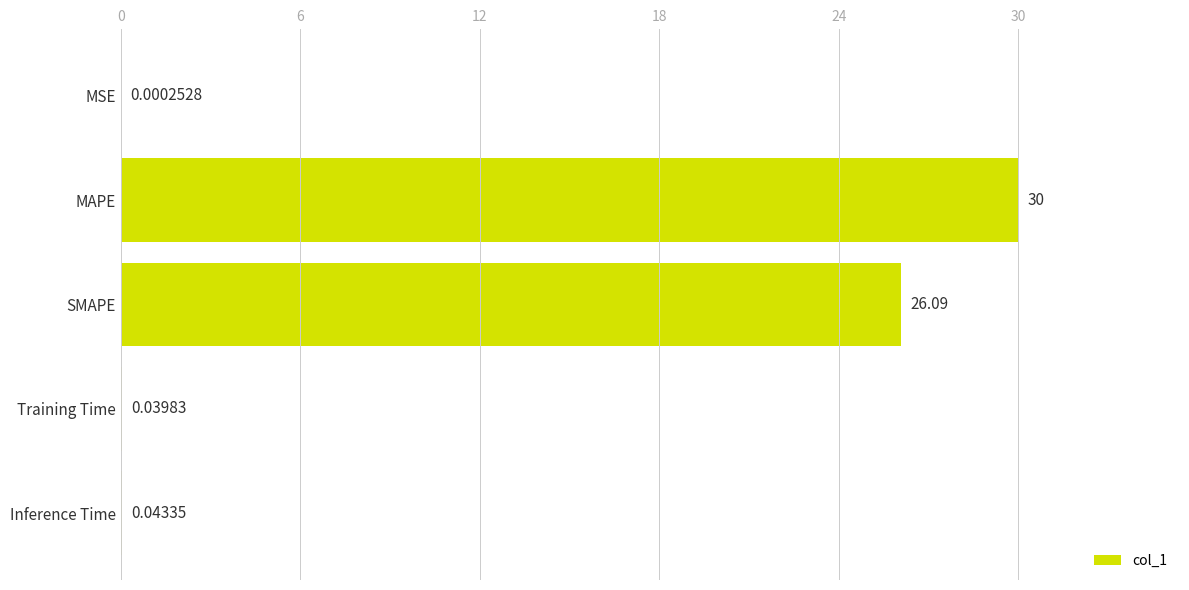

Where is the data nearest to the value 15?

SMAPE